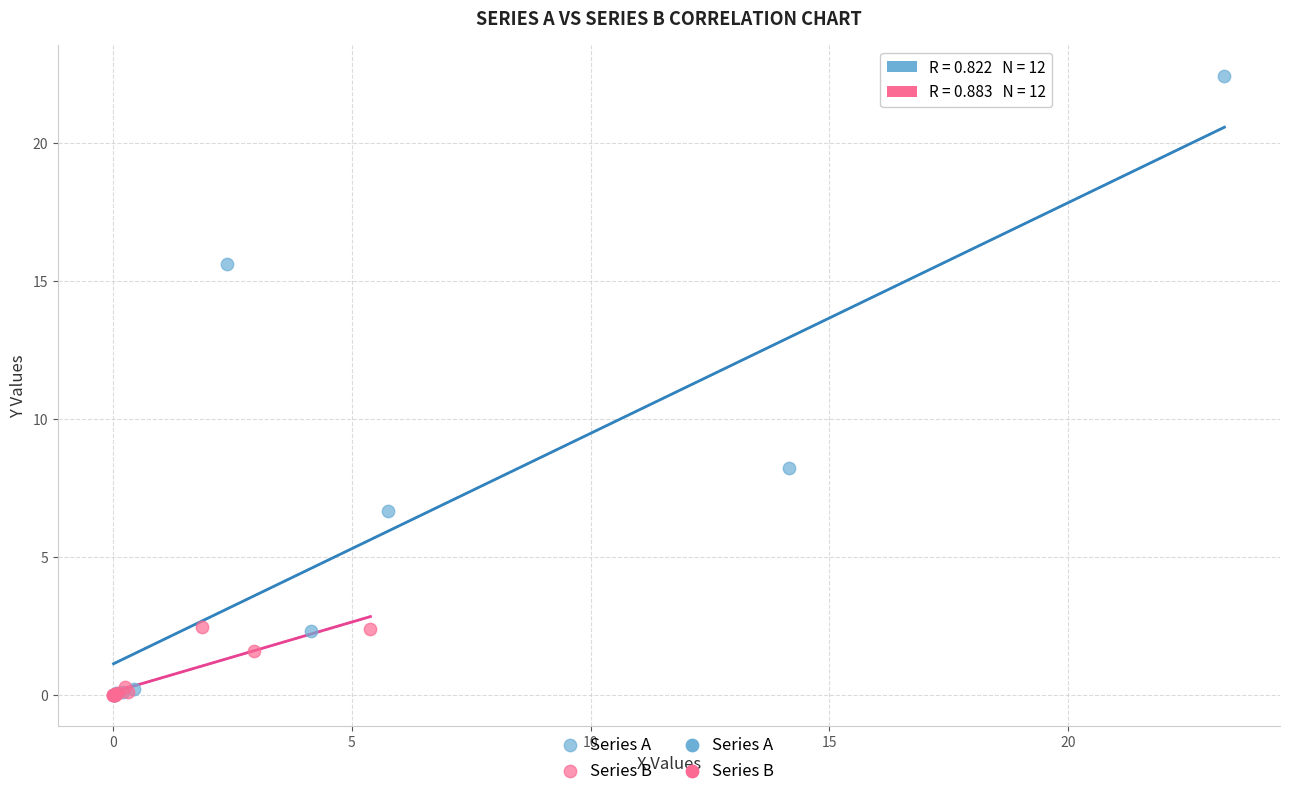

Which series has the largest Y range (max minus min)?

Series A